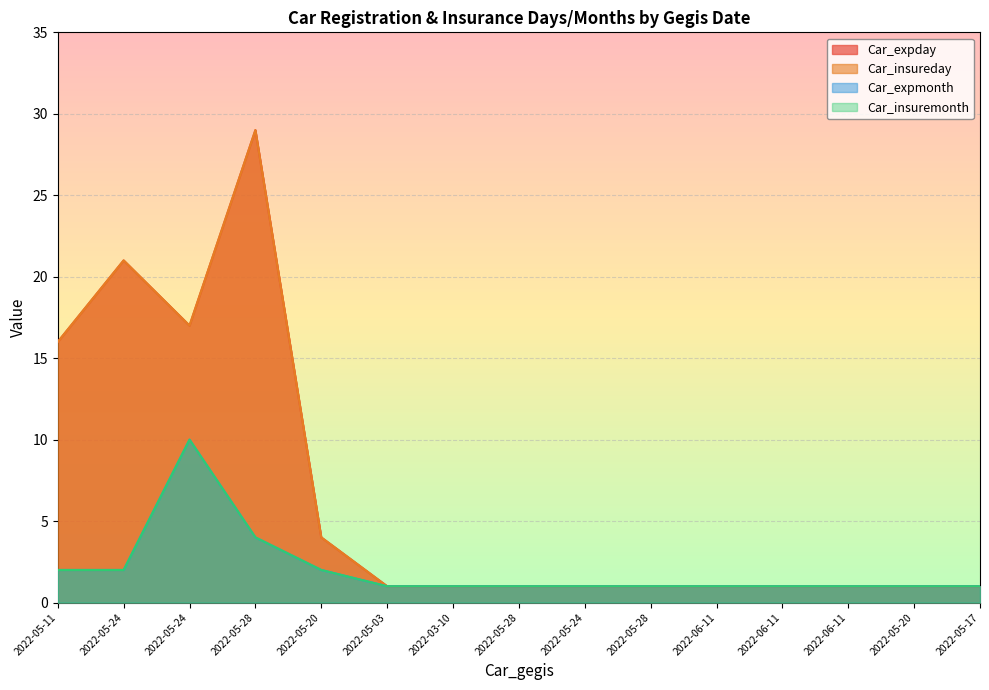

Reading left to right, list all the values displayed in this chart.

Car_expday: 16	21	17	29	4	1	1	1	1	1	1	1	1	1	1
Car_insureday: 16	21	17	29	4	1	1	1	1	1	1	1	1	1	1
Car_expmonth: 2	2	10	4	2	1	1	1	1	1	1	1	1	1	1
Car_insuremonth: 2	2	10	4	2	1	1	1	1	1	1	1	1	1	1